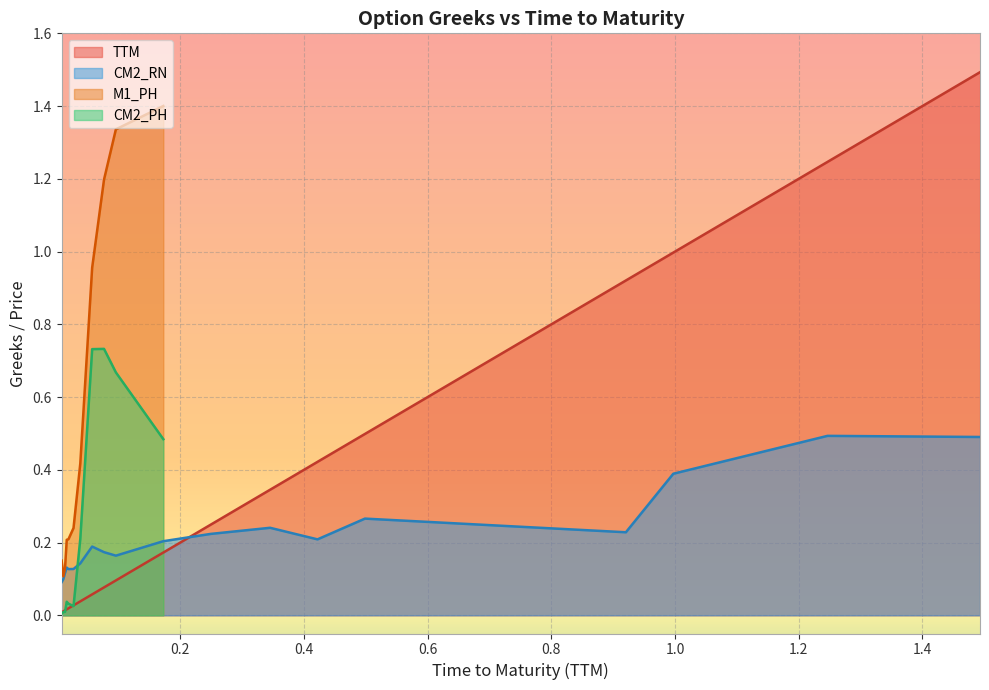

True or false: the data has more than 0 interior local peaks.

False